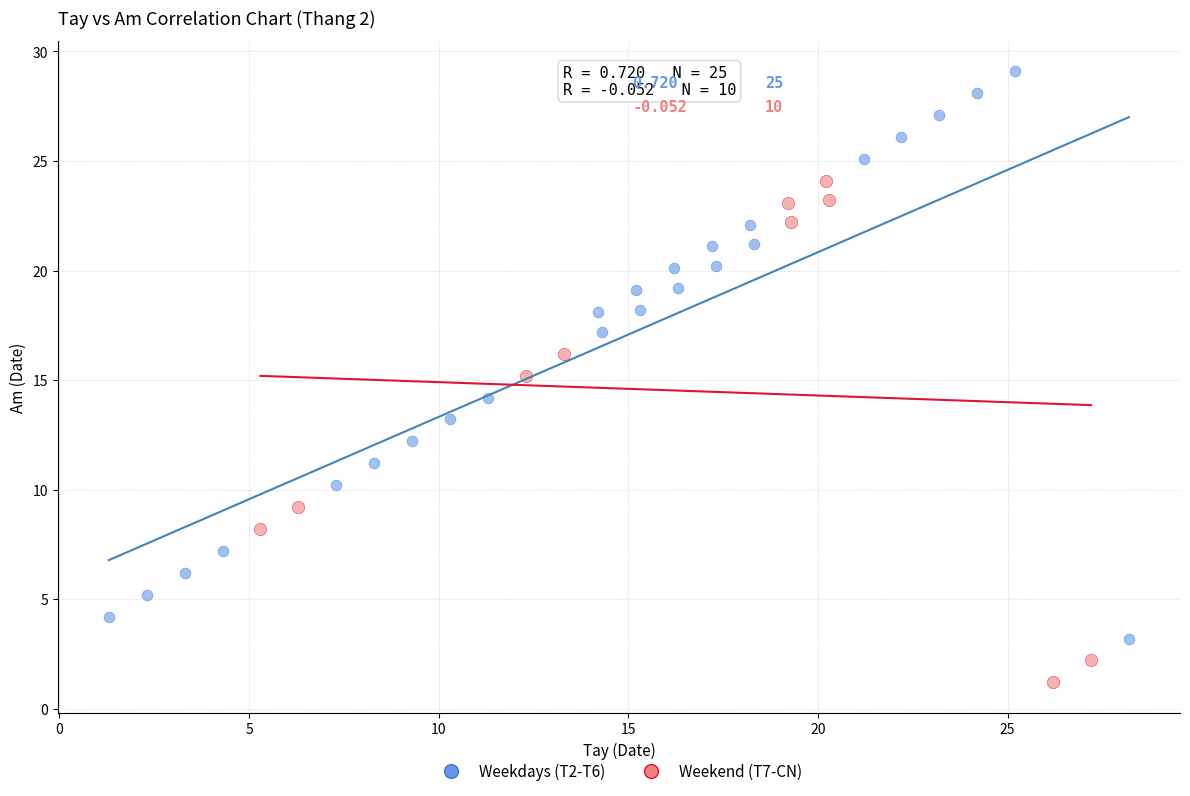

Which series reaches the minimum Y coordinate?

Weekend (T7-CN)